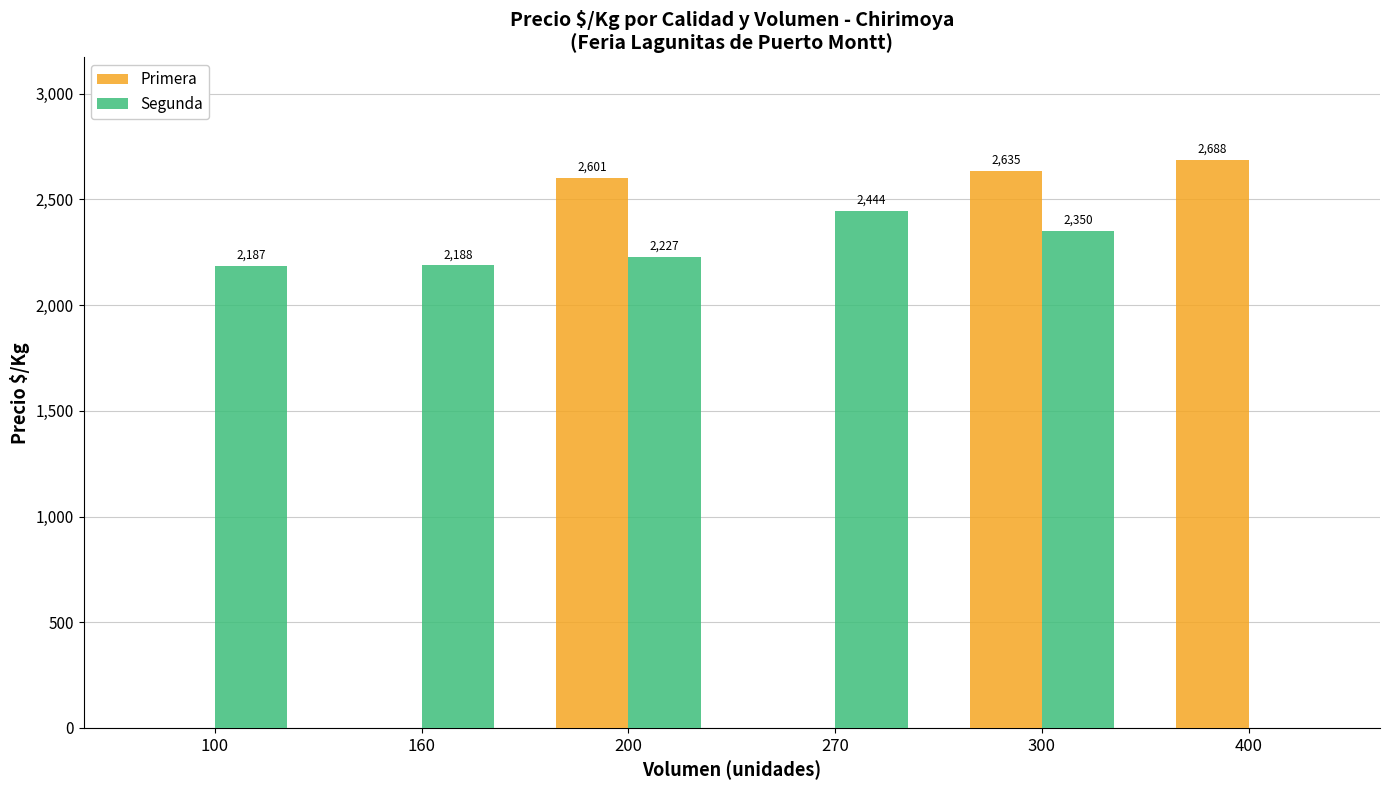

How many groups of bars are there?

6